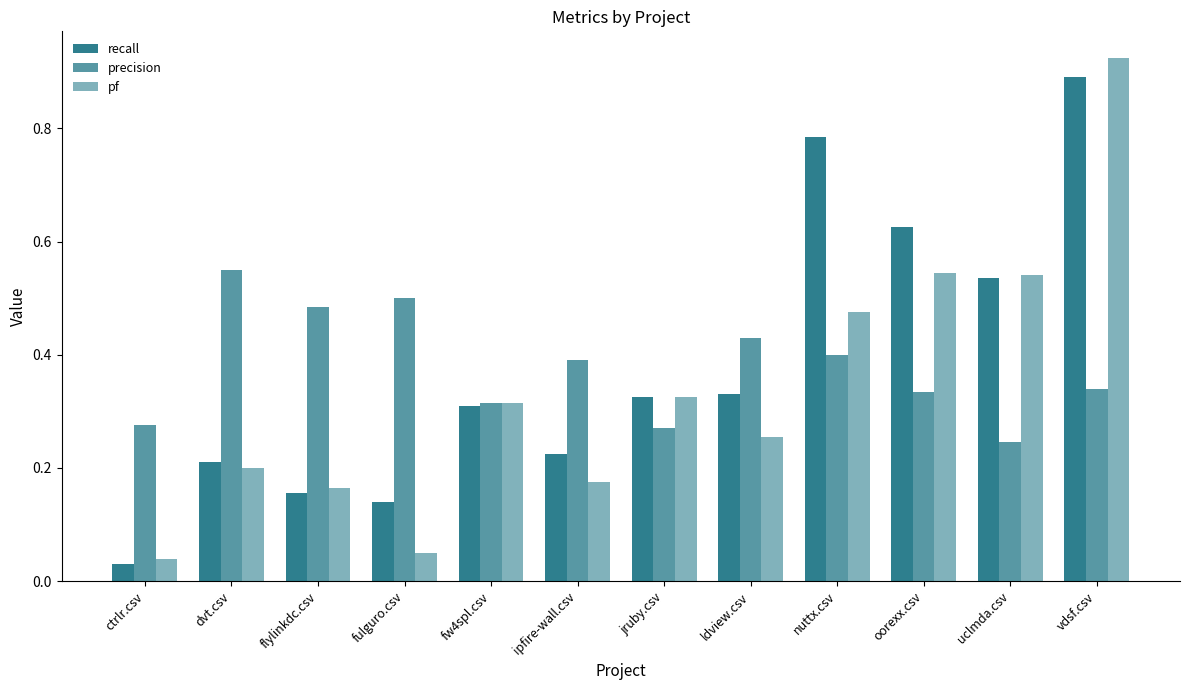

Which category has the highest value in the recall series?

vdsf.csv